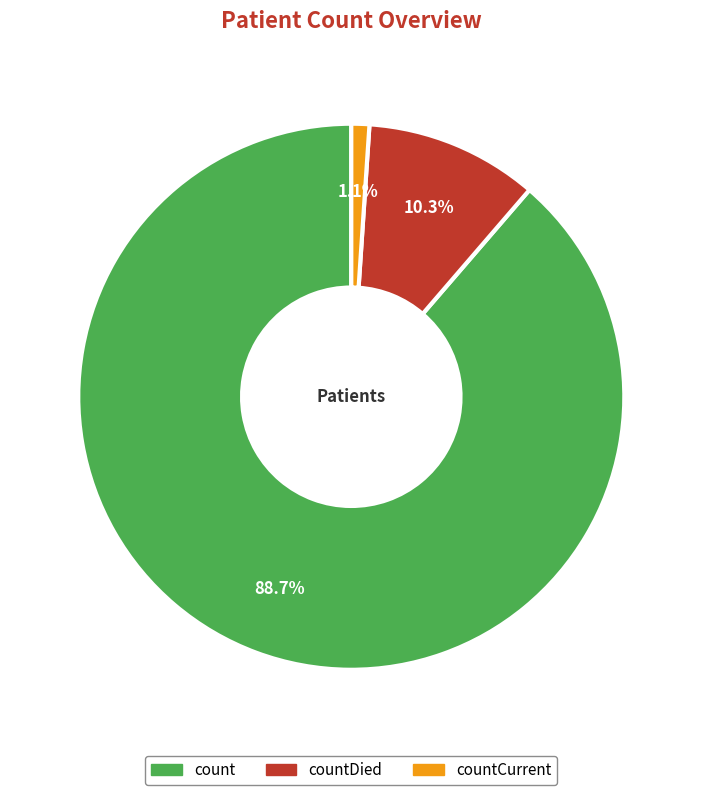

Is there a majority slice in this chart?

Yes